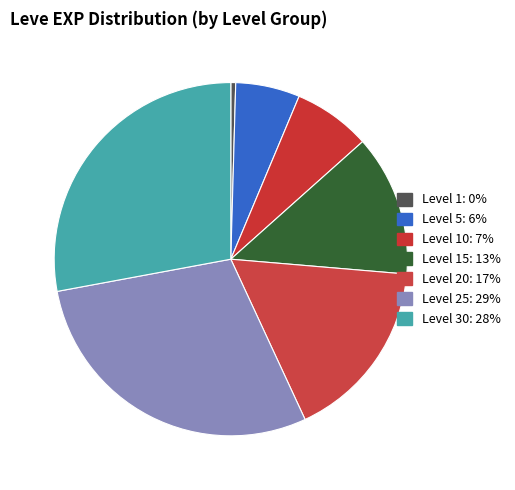

Which category has the smallest portion of the pie?

1